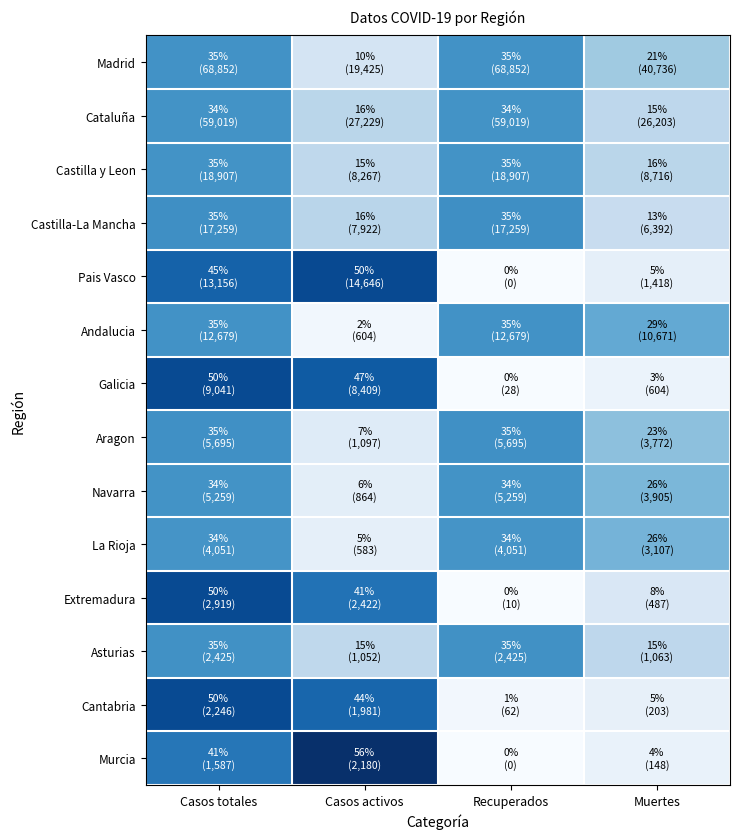

At how many categories does at least one series exceed 51?

1